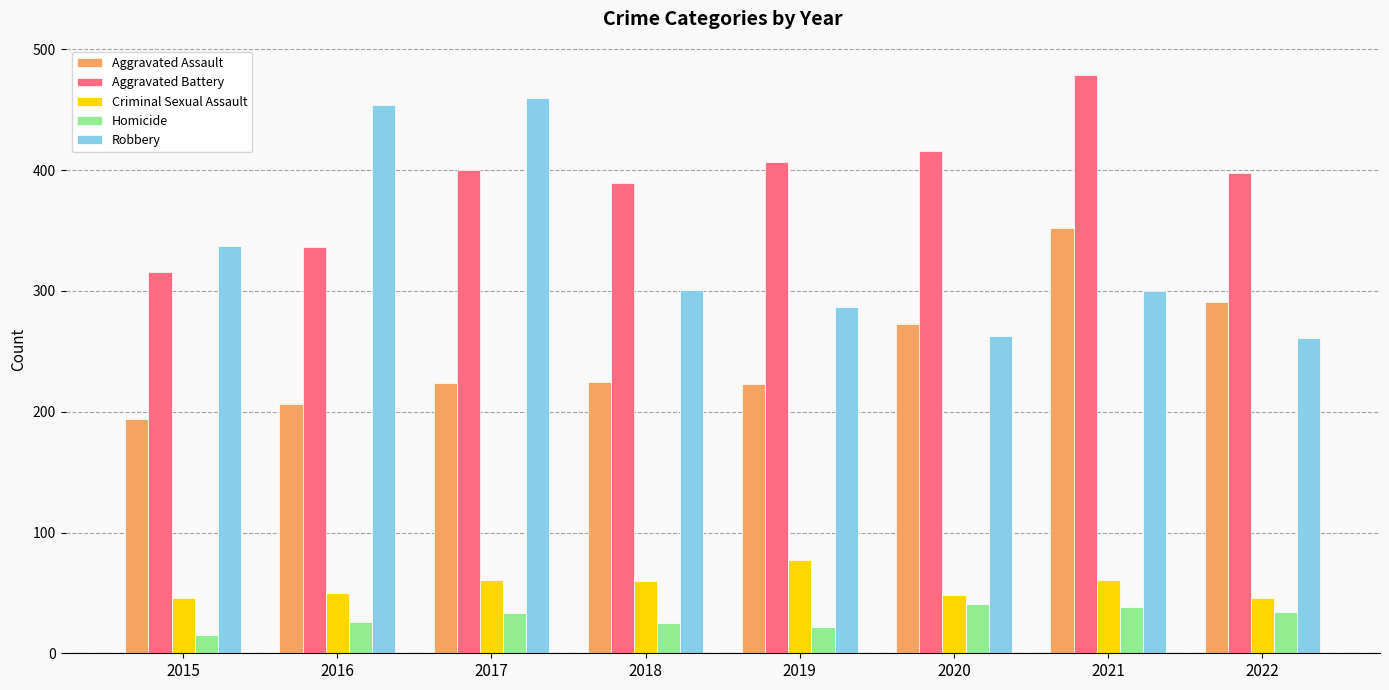

What is the difference between the maximum and minimum values in the Robbery series?

199